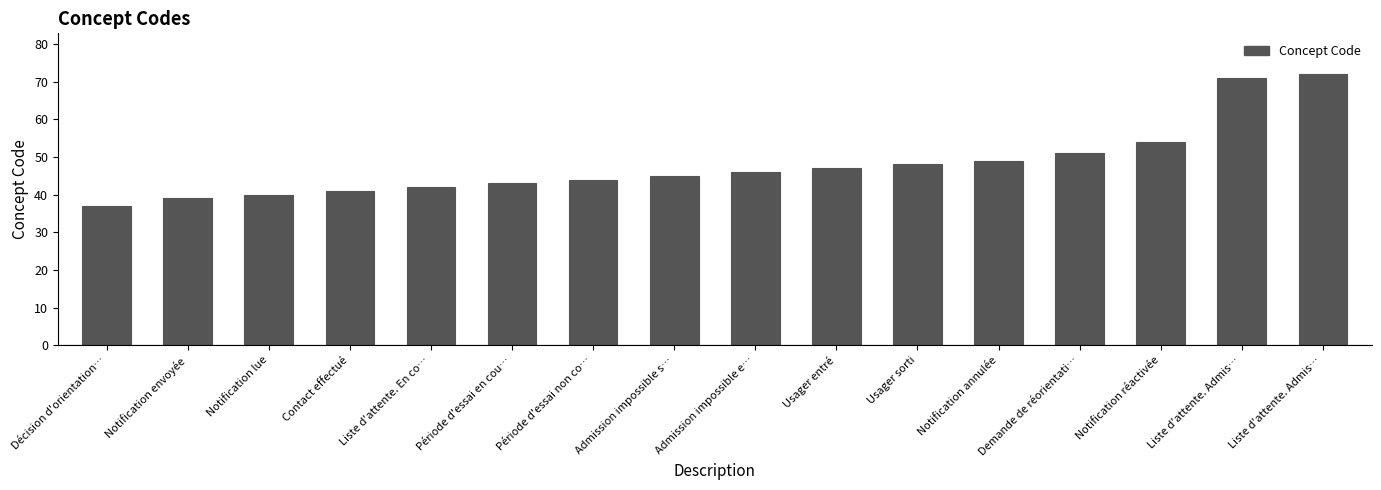

Reading right to left, list all the values displayed in this chart.

Liste d'attente. Admis…=72	Liste d'attente. Admis…=71	Notification réactivée=54	Demande de réorientati…=51	Notification annulée=49	Usager sorti=48	Usager entré=47	Admission impossible e…=46	Admission impossible s…=45	Période d'essai non co…=44	Période d'essai en cou…=43	Liste d'attente. En co…=42	Contact effectué=41	Notification lue=40	Notification envoyée=39	Décision d'orientation…=37